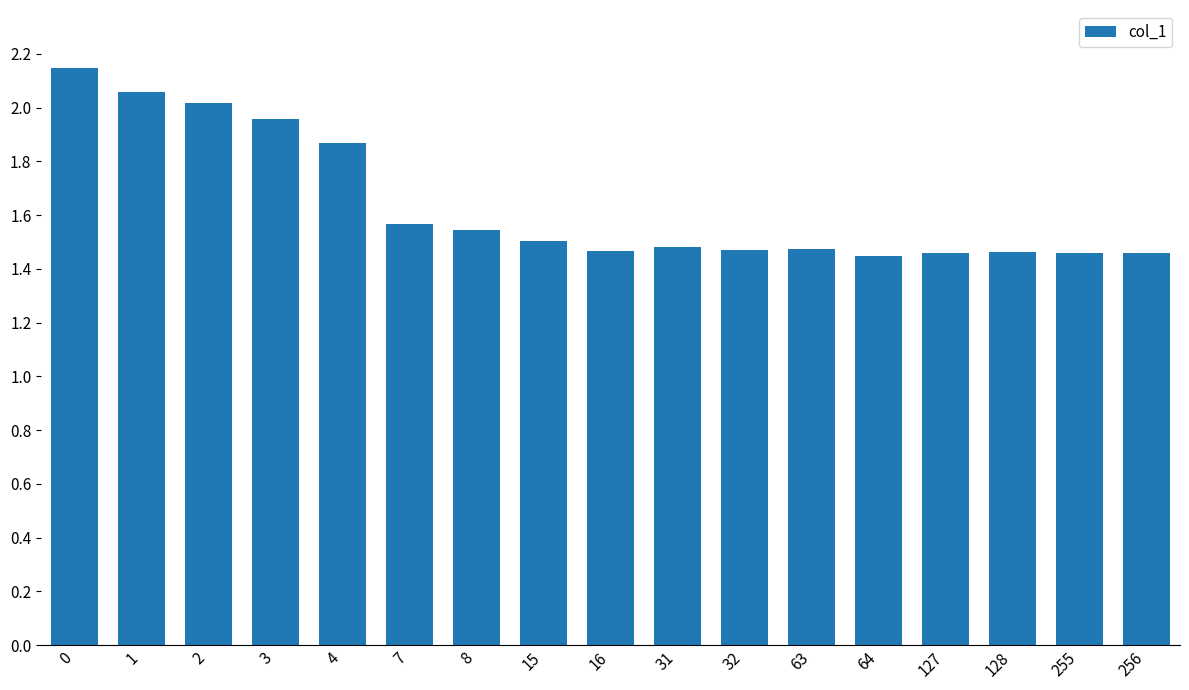

True or false: the data shows 2.0 at 2.

True